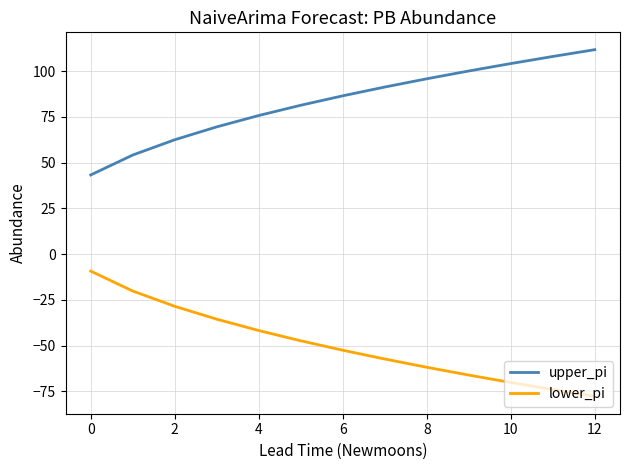

What is the lowest value of the lower_pi series?

-77.8